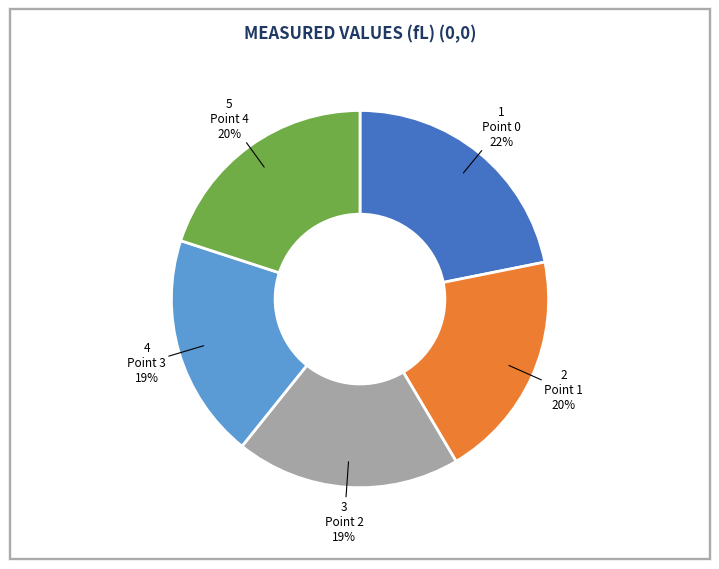

To the nearest percent, what percentage of the pie is Point 1?

20%